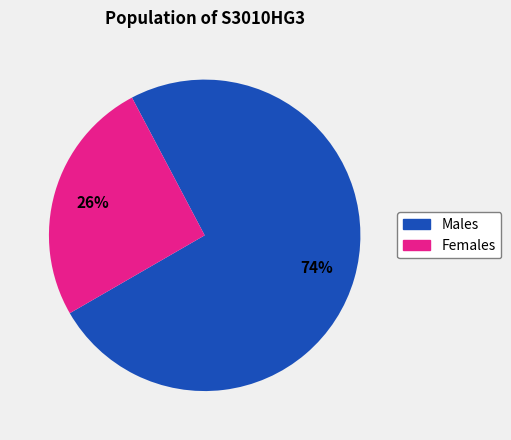

To the nearest percent, what is the average slice percentage?

50%